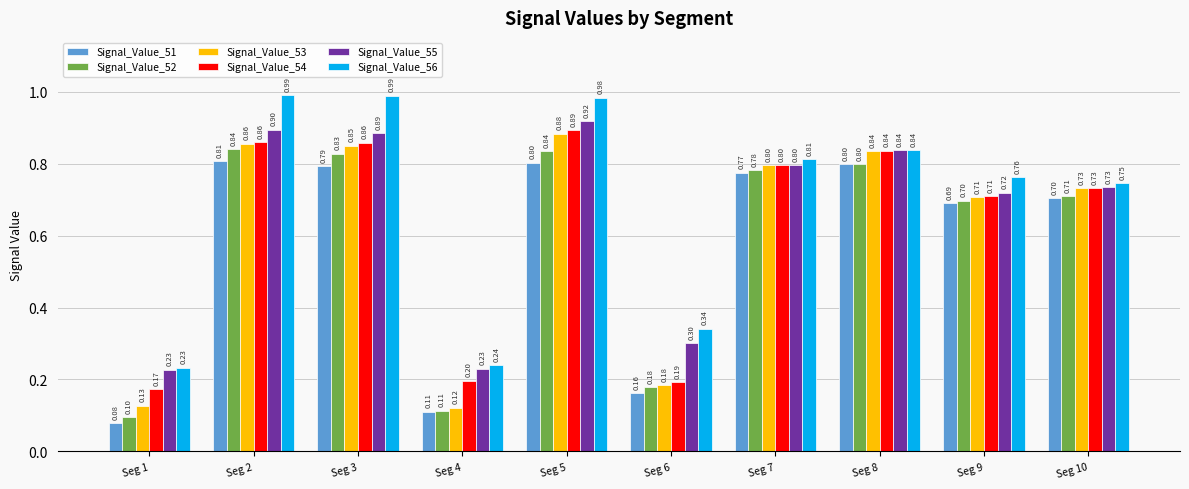

What is the value of the Signal_Value_55 bar at the 5th from the left?

0.9